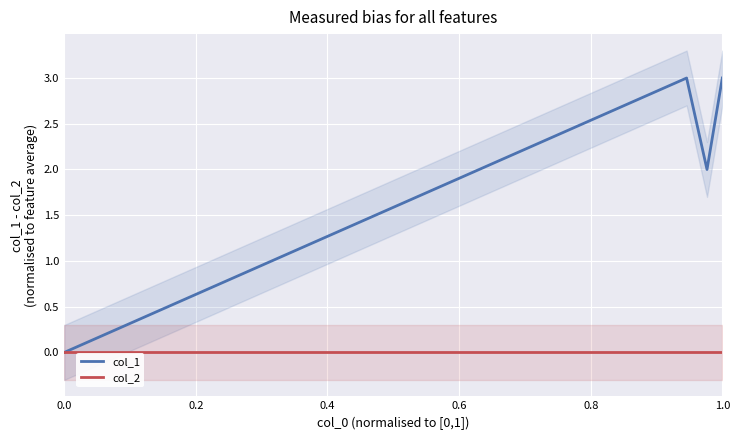

Which series has the largest total across all categories?

col_1